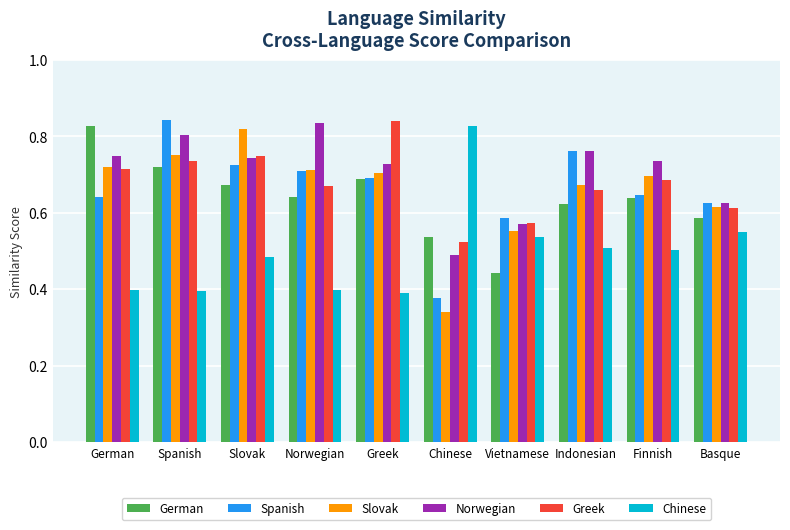

Which series has the largest total across all categories?

Norwegian